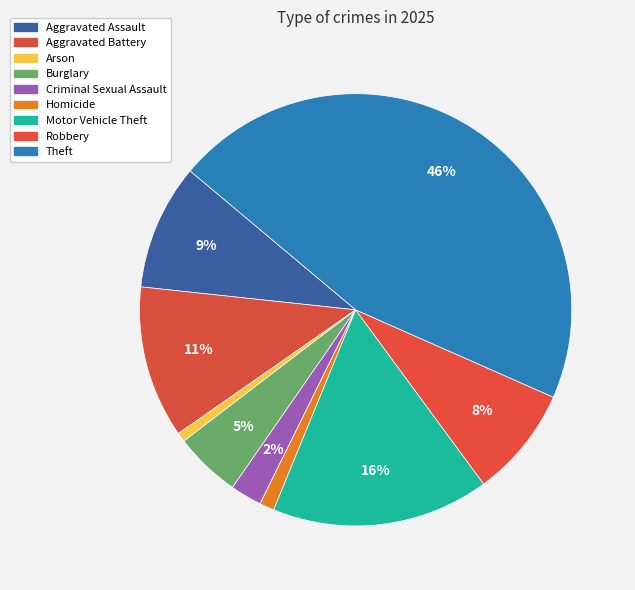

Count the number of slices in the pie.

9